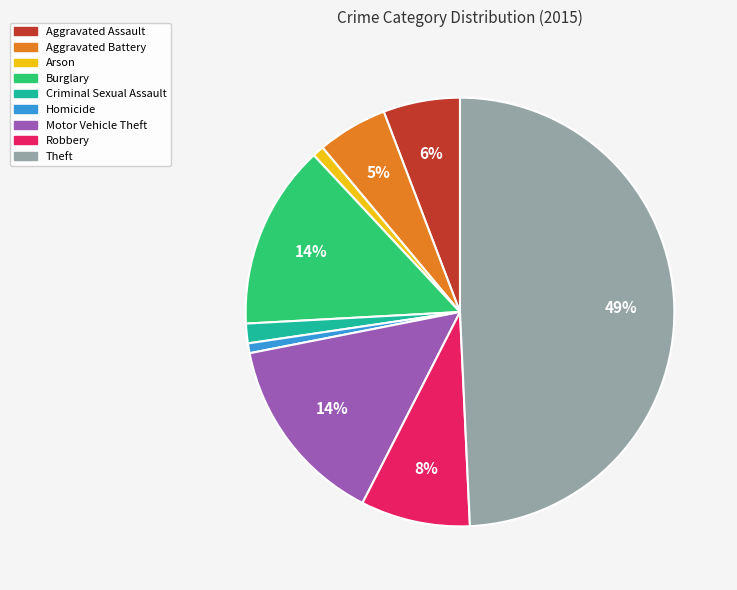

What is the ratio of the value at Aggravated Assault to the value at Motor Vehicle Theft?

0.4